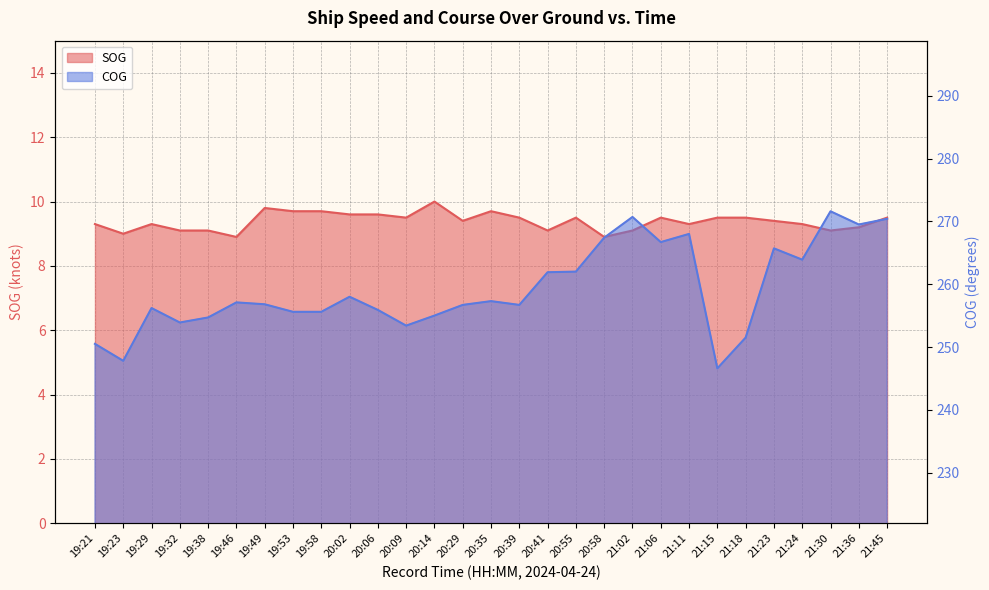

What is the greatest value displayed?

271.6